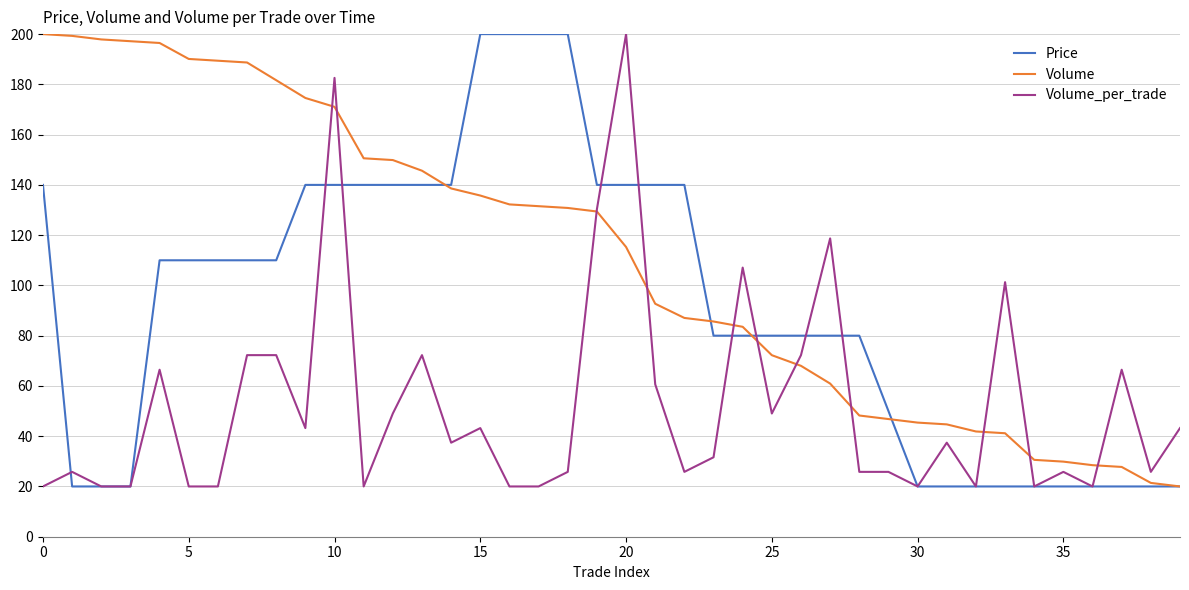

Does the chart display data point markers on the line(s)?

No